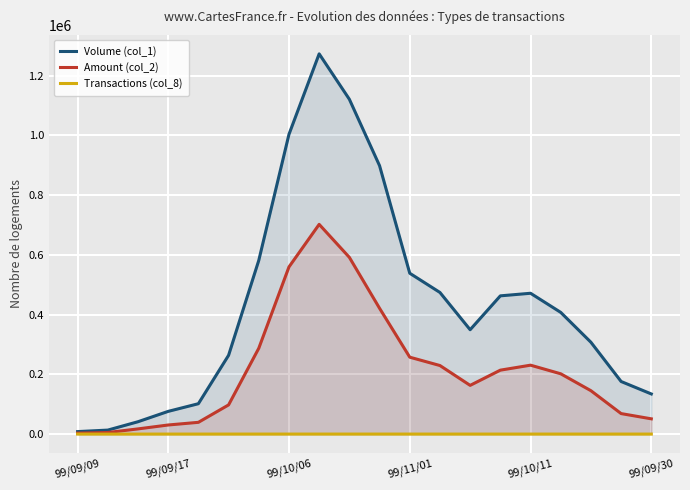

The value of Volume (col_1) at 99/10/06 is 432625.4. True or false?

False